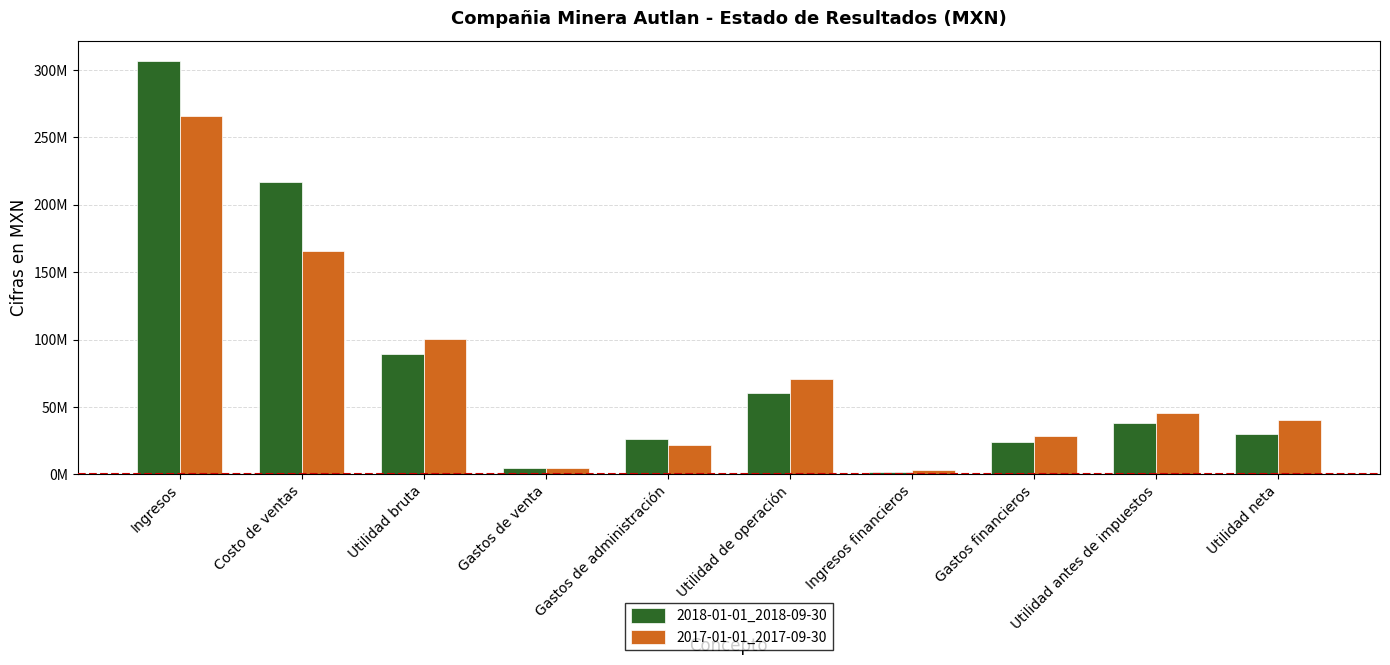

Where does the 2017-01-01_2017-09-30 series first go above 45857000?

Ingresos